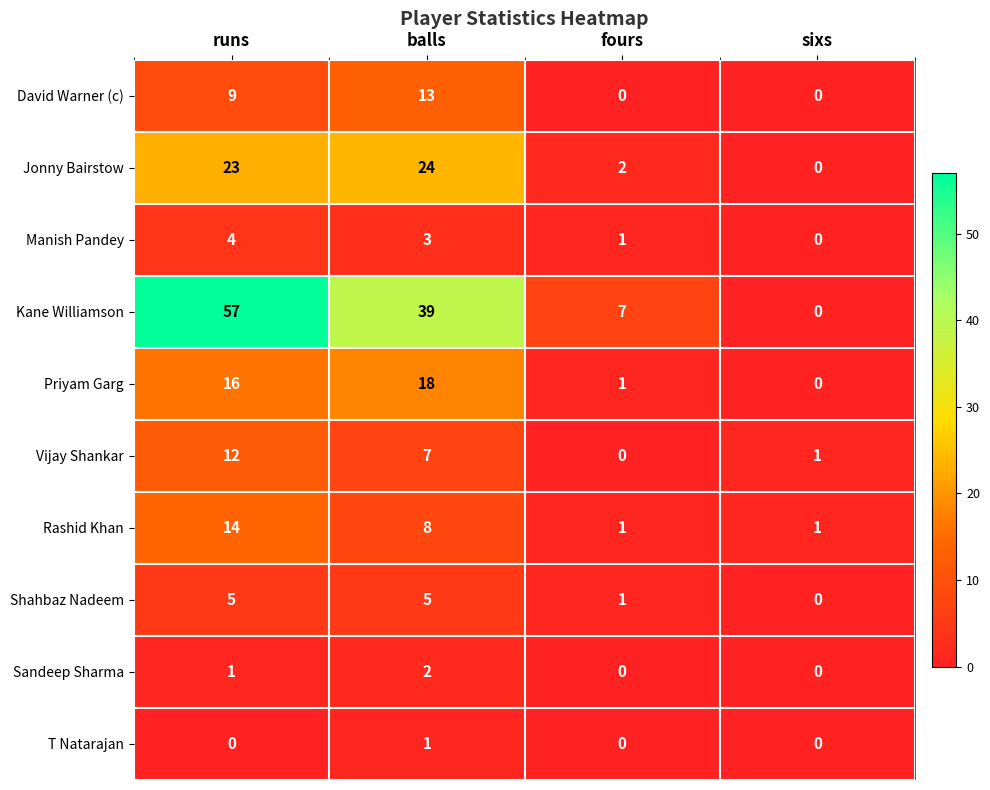

List the series in order of their peak value, highest first.

Kane Williamson, Jonny Bairstow, Priyam Garg, Rashid Khan, David Warner (c), Vijay Shankar, Shahbaz Nadeem, Manish Pandey, Sandeep Sharma, T Natarajan